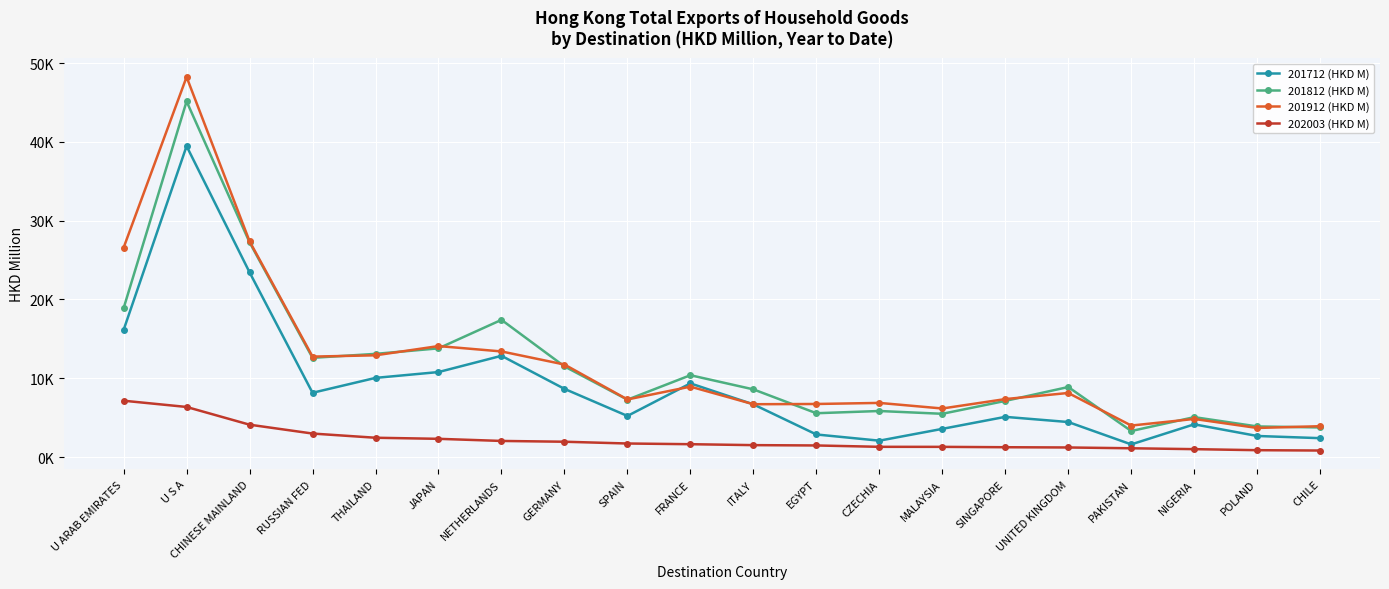

At RUSSIAN FED, list the series in order from smallest to largest.

202003 (HKD M), 201712 (HKD M), 201812 (HKD M), 201912 (HKD M)